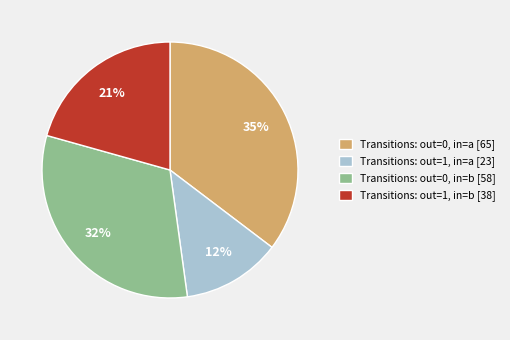

What is the smallest slice in the pie chart?

Transitions: out=1, in=a [23]